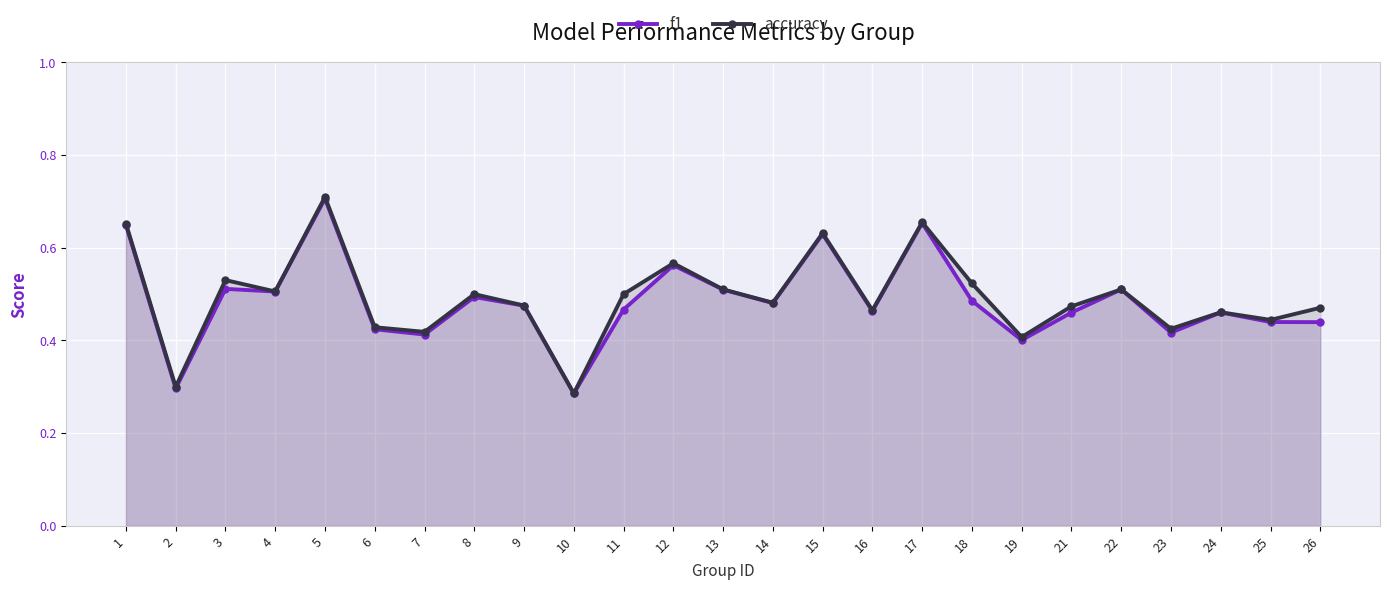

The value of f1 at 22 is 0.5. True or false?

True